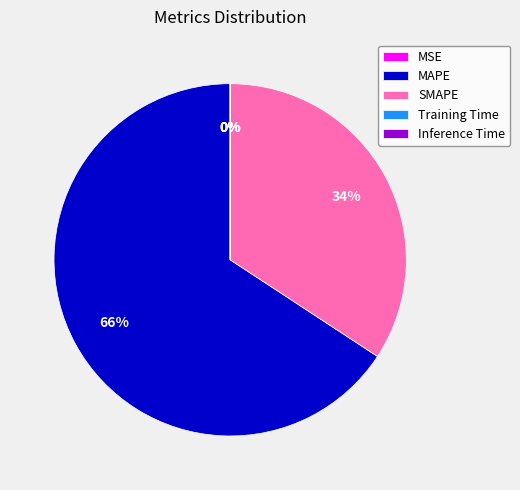

Is it true that SMAPE is 45% of the pie?

False